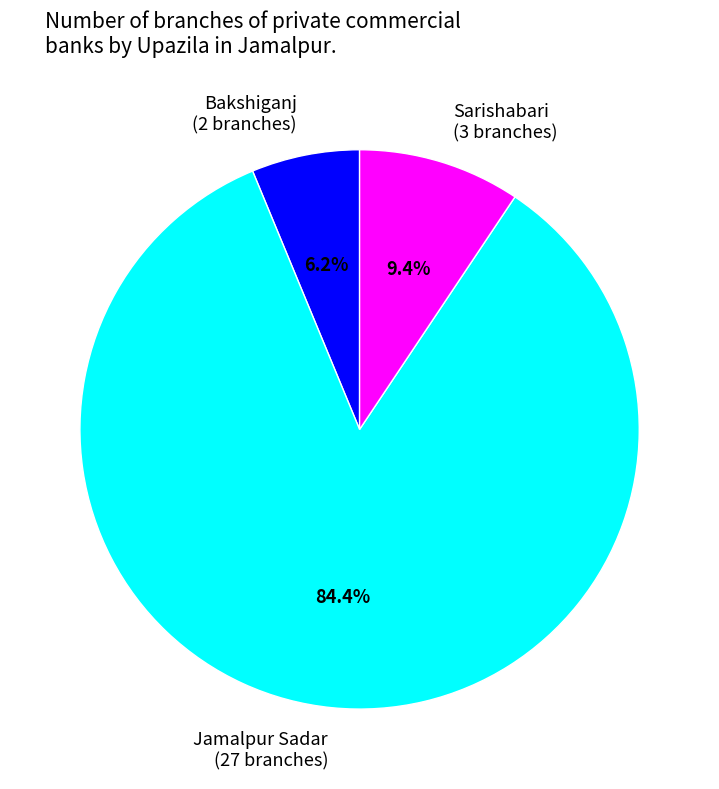

True or false: Sarishabari accounts for 21% of the total.

False